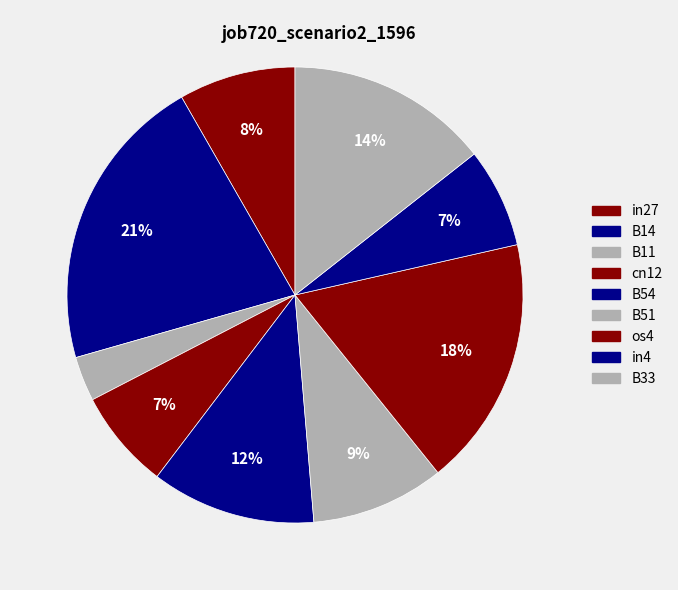

Count the number of slices in the pie.

9